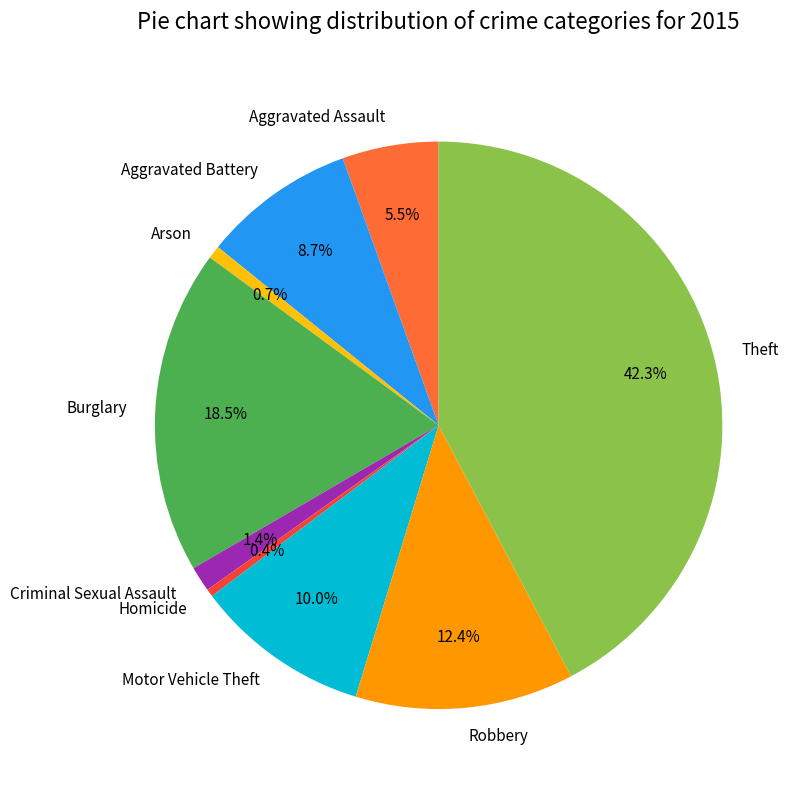

How many slices are in this pie chart?

9